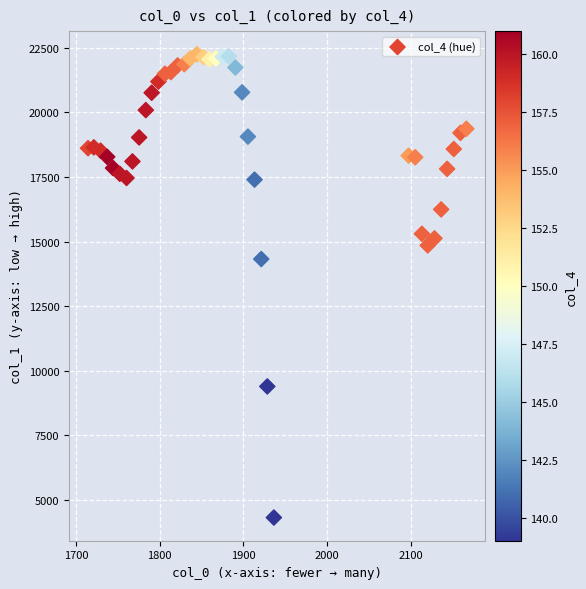

What is the range of Y values (max minus min)?

17929